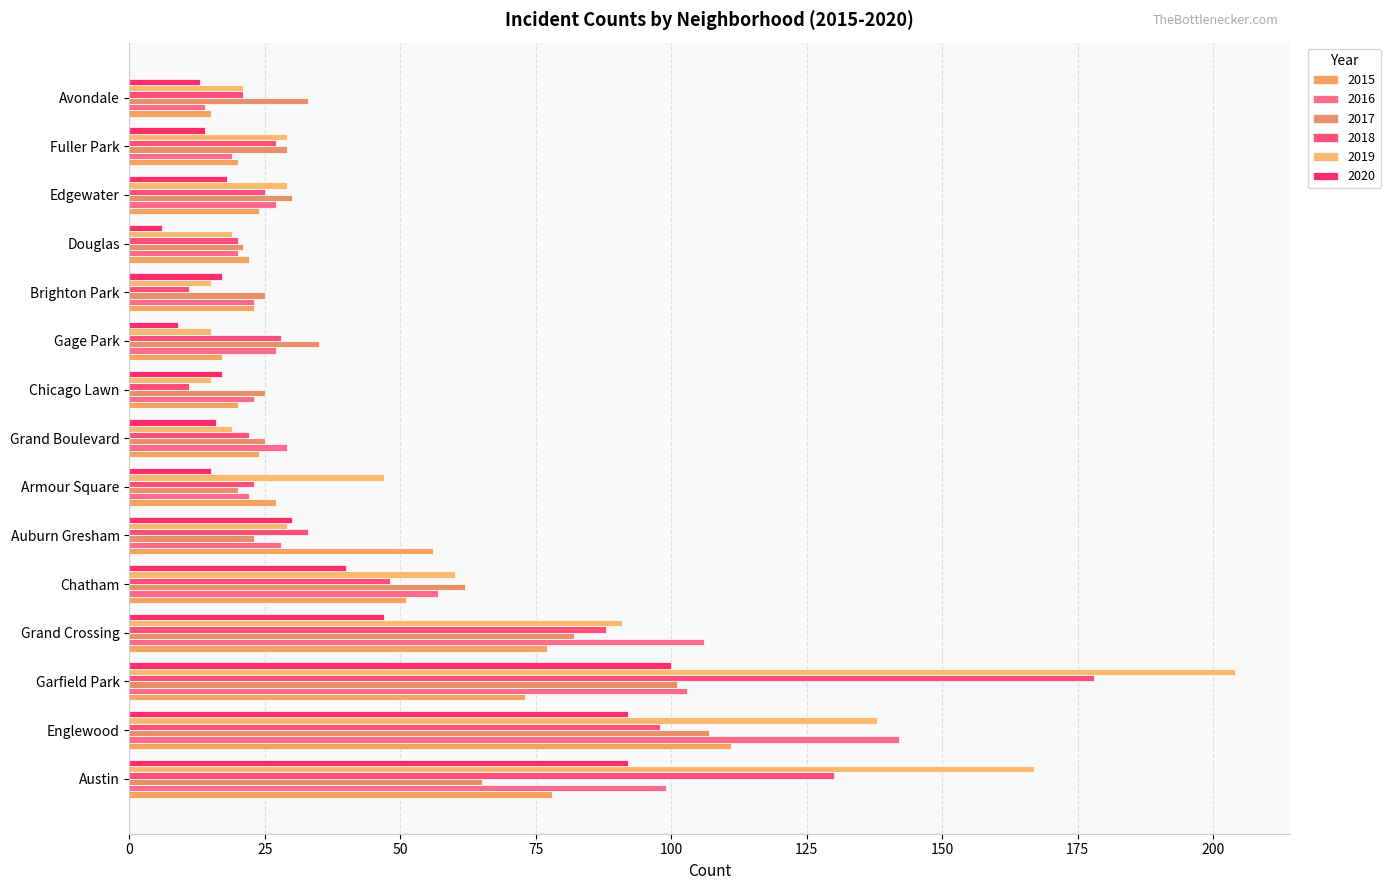

What is the smallest value displayed?

6